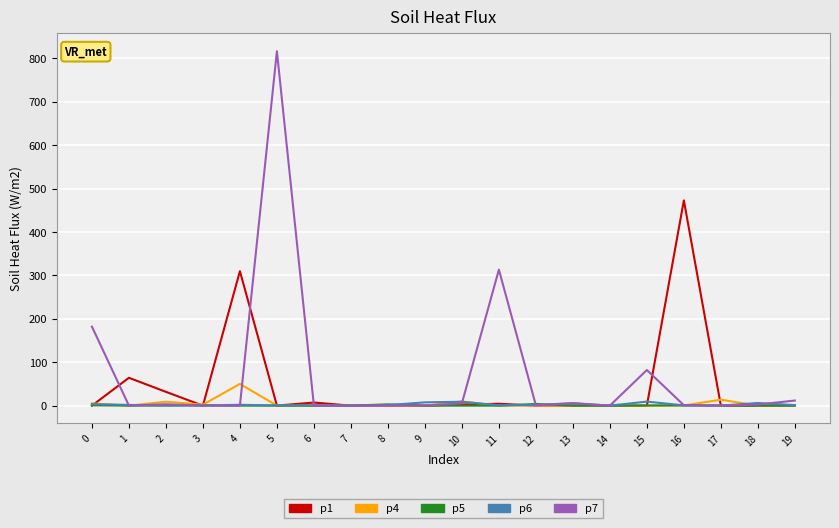

How many values in the p6 series are below 1?

9